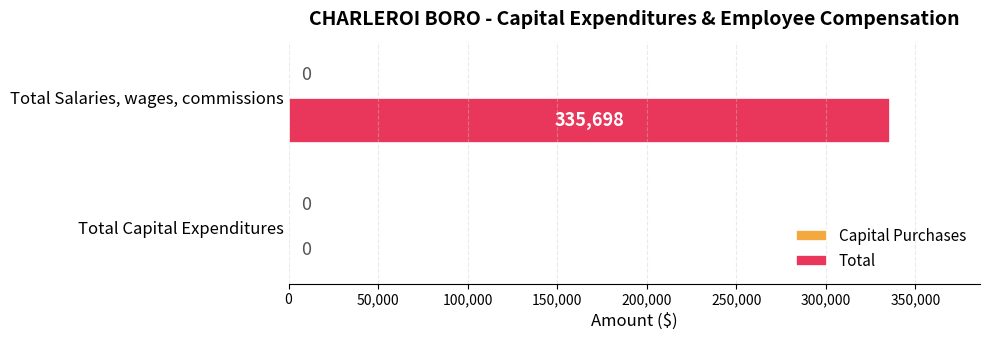

The chart shows a value of 0 at Total Capital Expenditures. True or false?

True